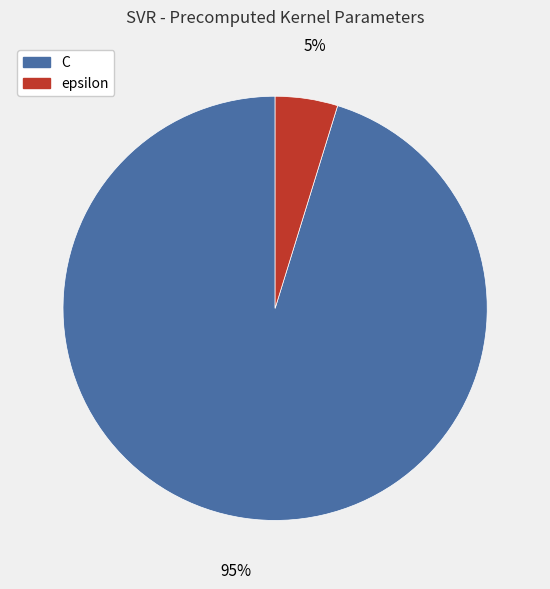

What is the ratio of the value at epsilon to the value at C?

0.1